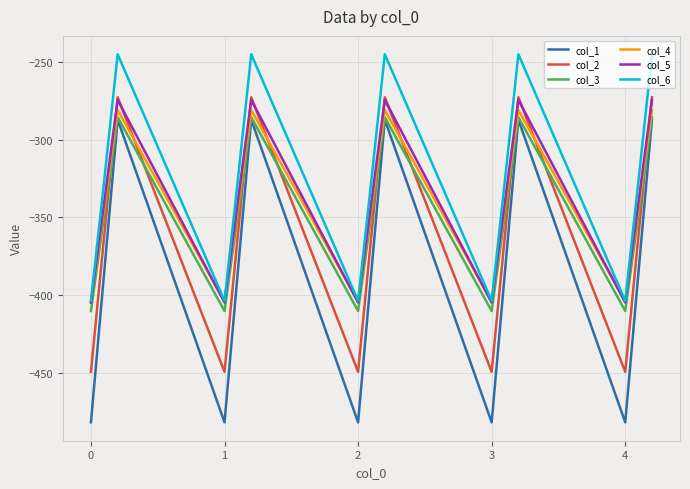

Which series has the largest range (max minus min)?

col_1